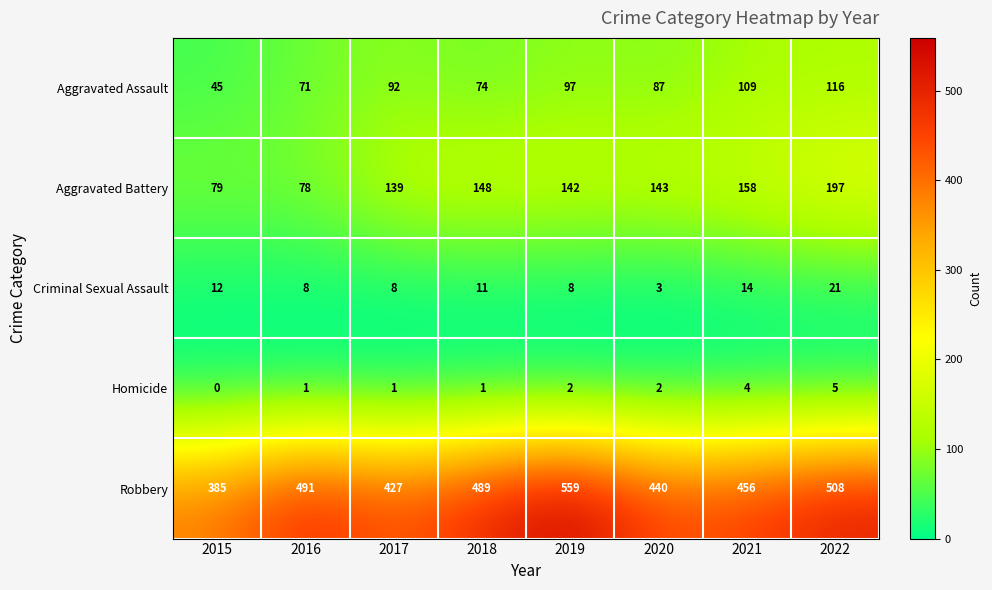

List the series in order of their peak value, lowest first.

Homicide, Criminal Sexual Assault, Aggravated Assault, Aggravated Battery, Robbery